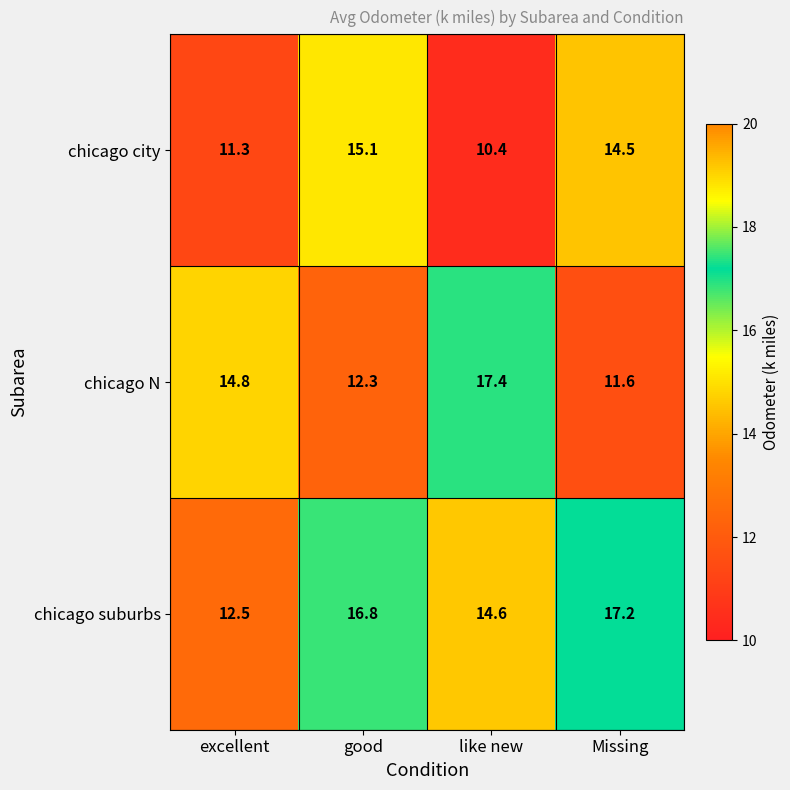

What is the minimum value shown in the chart?

10.4